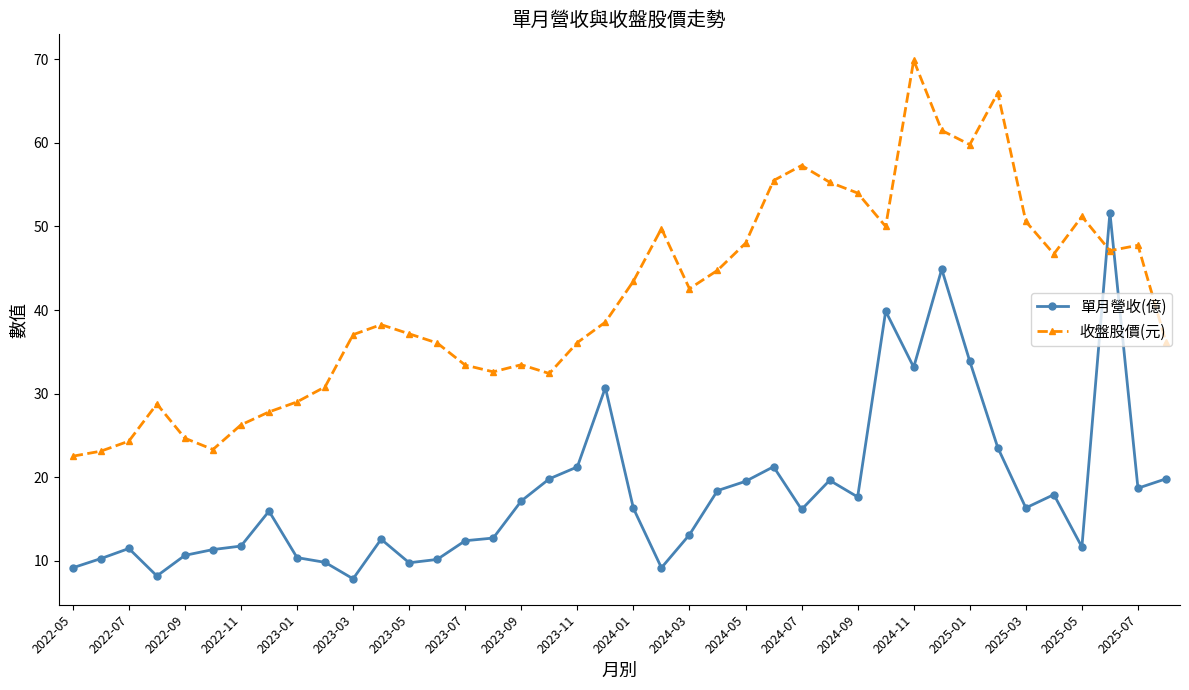

What is the minimum value shown in the chart?

7.8